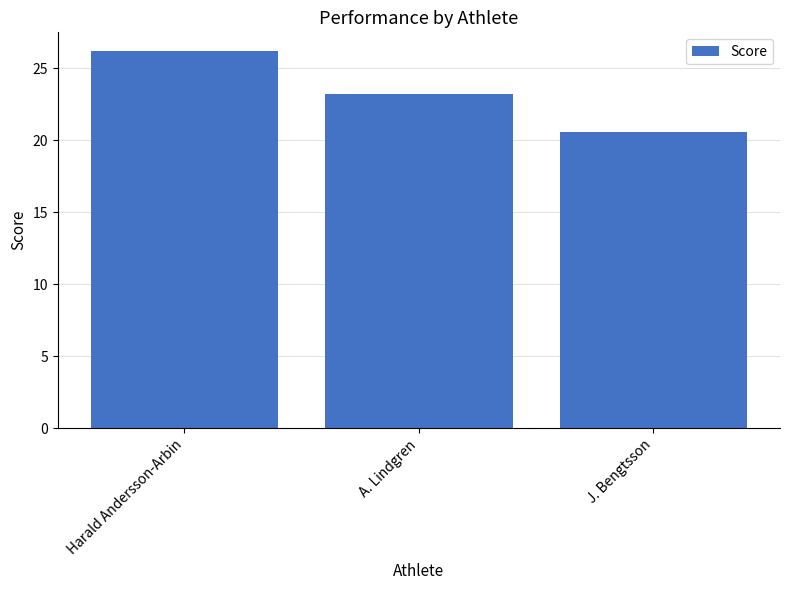

What is the change in value from A. Lindgren to J. Bengtsson?

-2.6